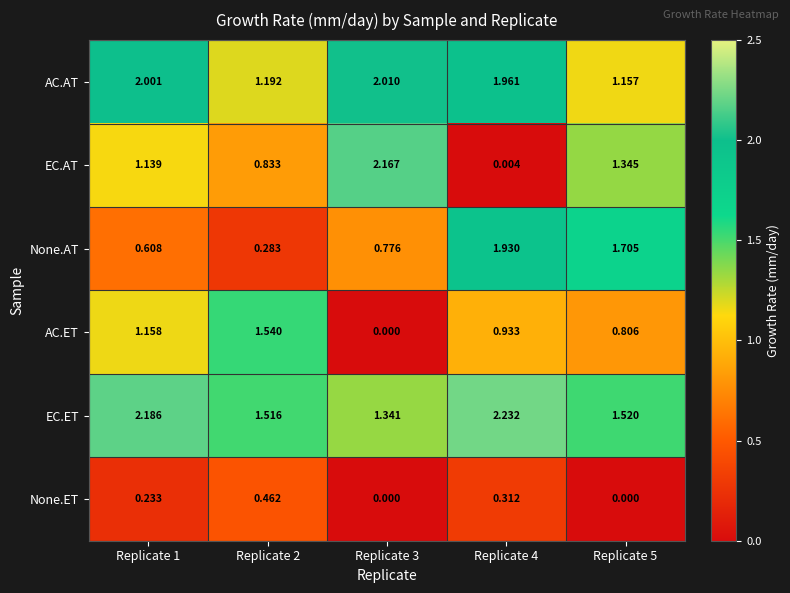

How many series are shown in this chart?

6